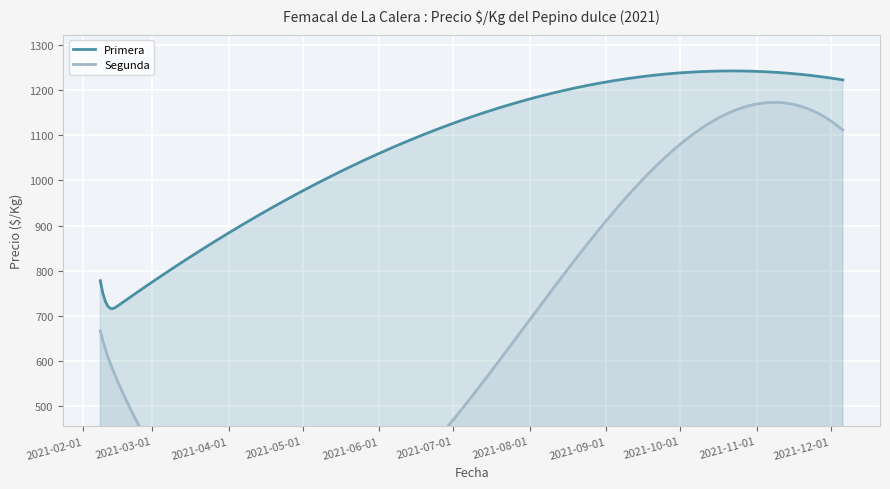

Which series has the widest spread of values?

Segunda